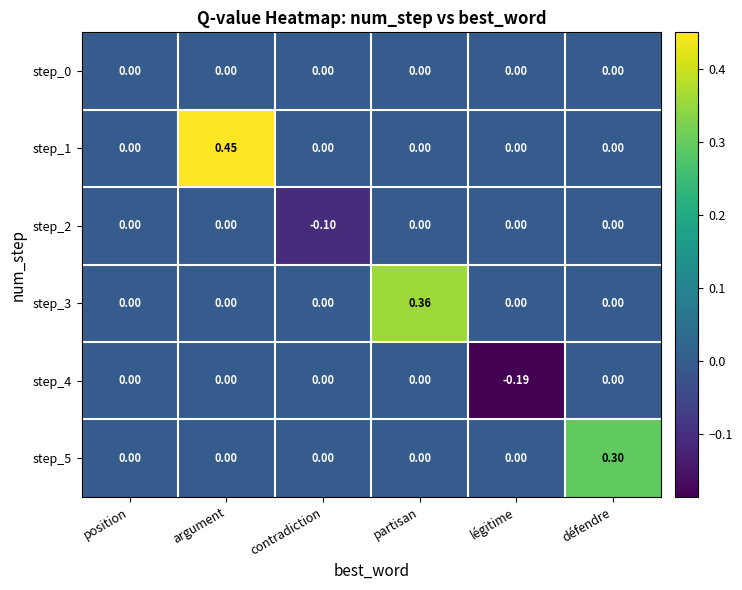

At which category is the sum across all series the highest?

argument